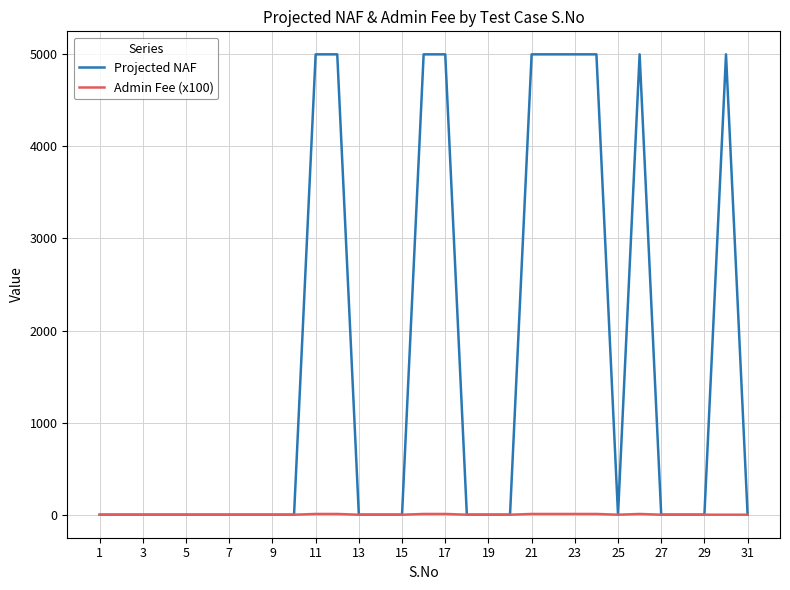

Rank the series by their average value, from lowest to highest.

Admin Fee (x100), Projected NAF